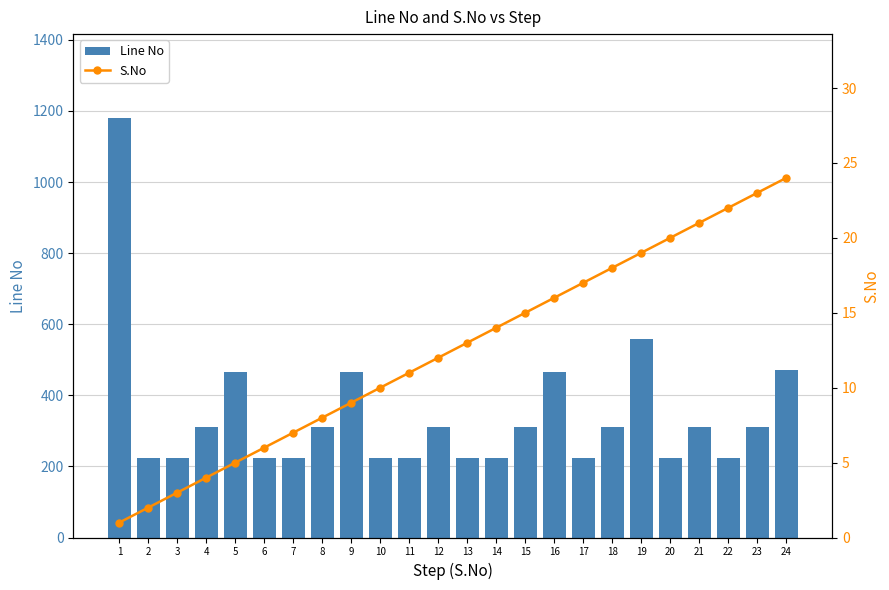

Which series has the widest spread of values?

Line No